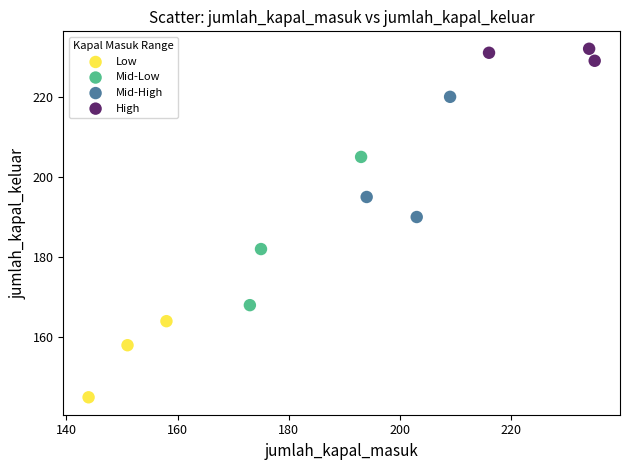

Which series contains the highest Y value?

High